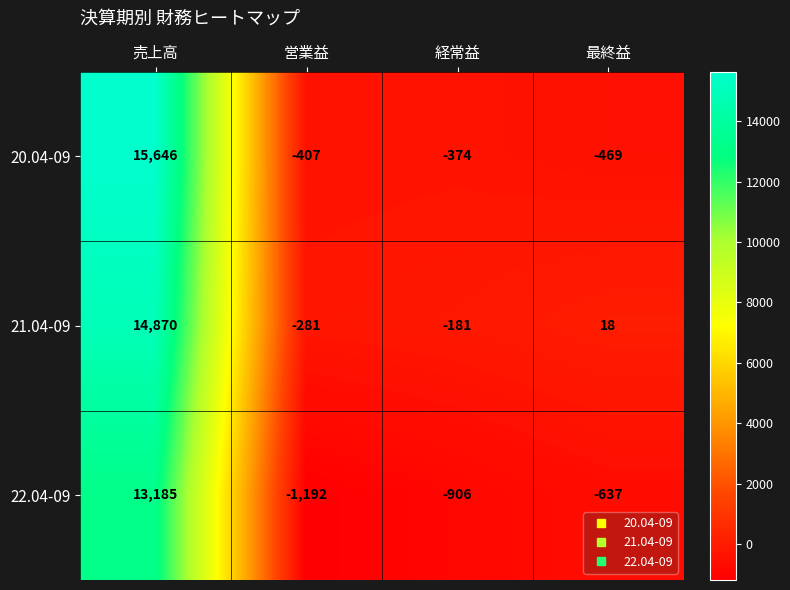

Reading right to left, list all the values displayed in this chart.

20.04-09: 最終益=-469	経常益=-374	営業益=-407	売上高=15646
21.04-09: 最終益=18	経常益=-181	営業益=-281	売上高=14870
22.04-09: 最終益=-637	経常益=-906	営業益=-1192	売上高=13185